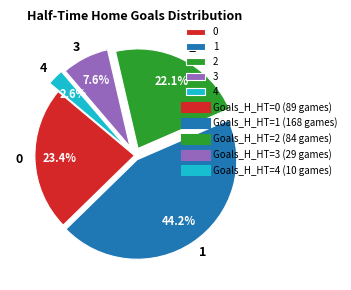

To the nearest percent, what is the difference between the largest and smallest slice percentages?

42%